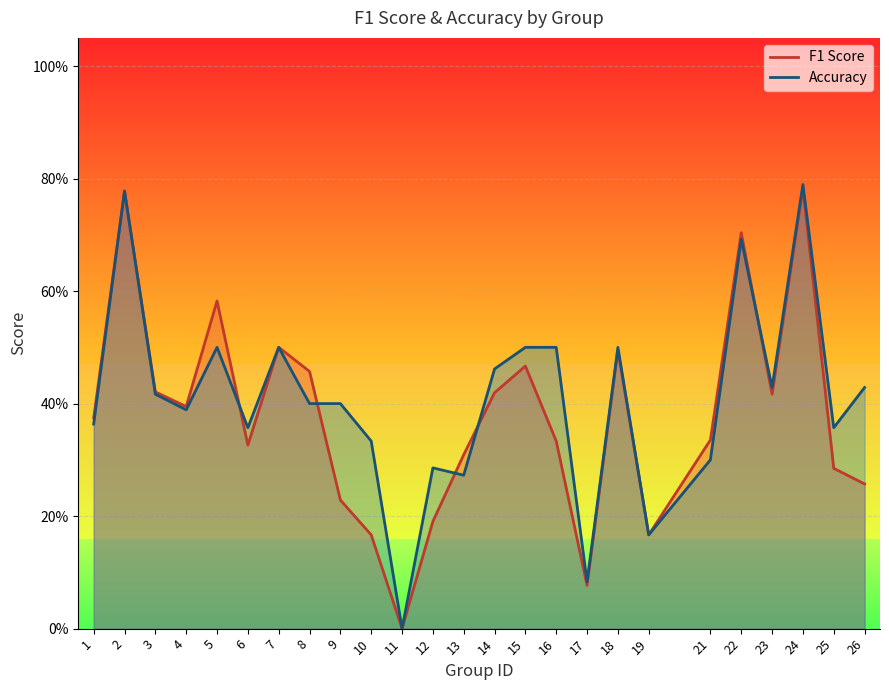

Rank the series by their average value, from lowest to highest.

f1, accuracy